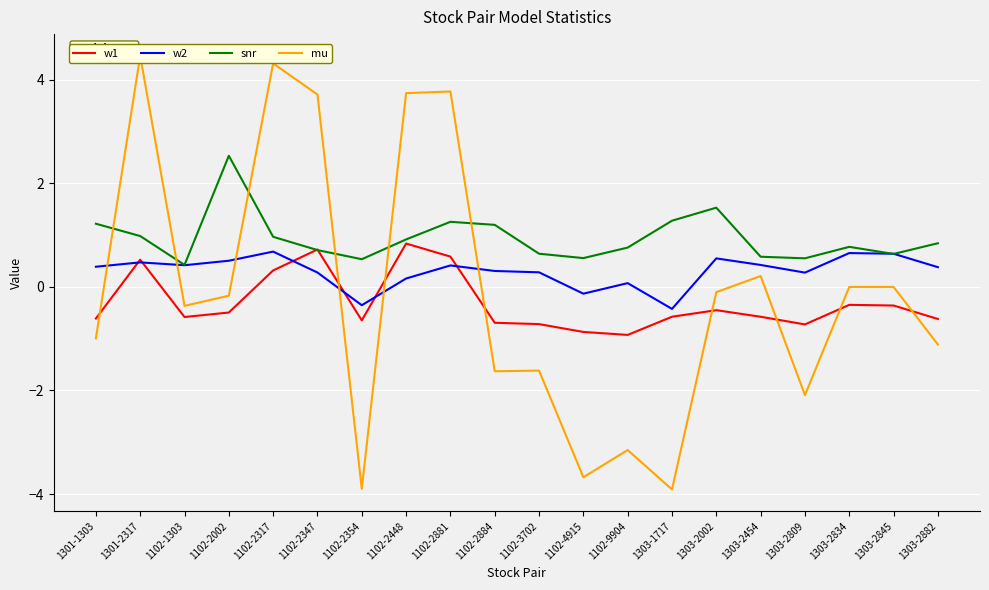

After their last crossing, which series has the higher values: mu or w1?

w1